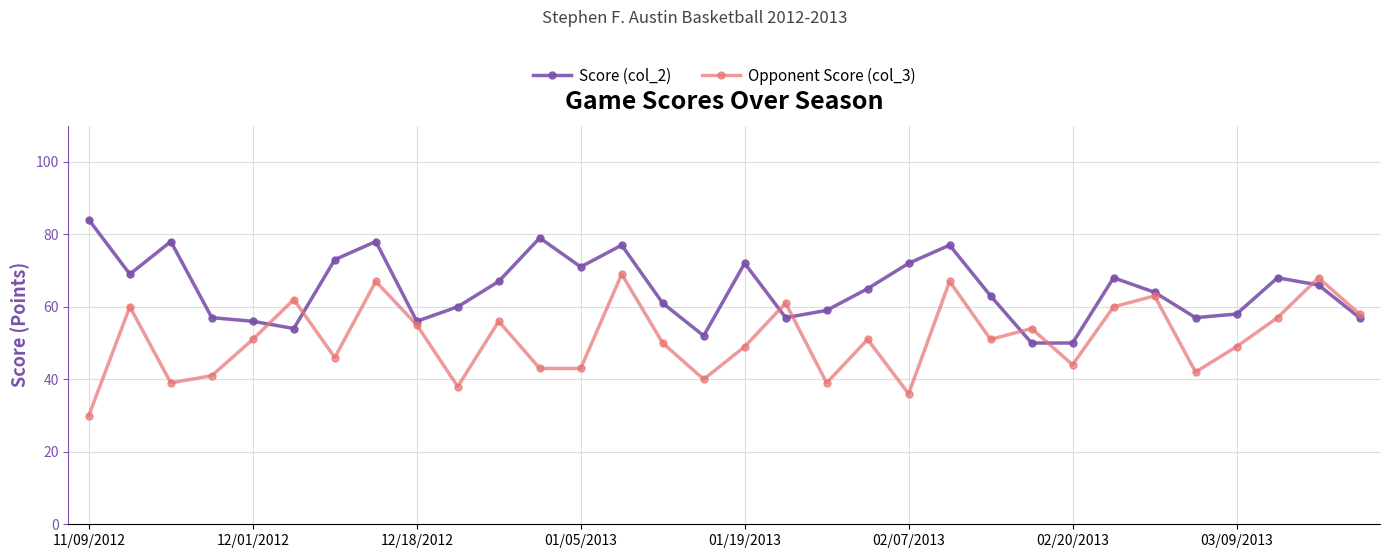

How many lines are shown in the chart?

2